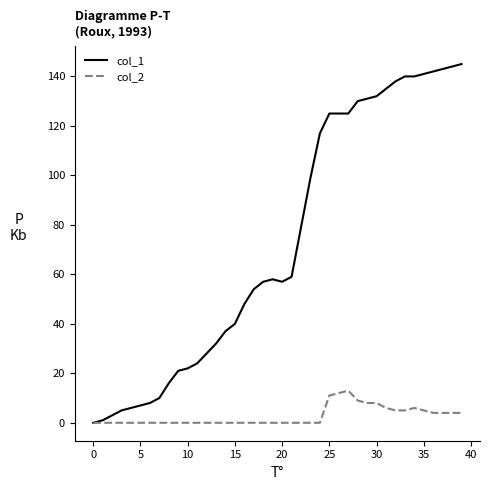

Rank the series by their maximum value, from highest to lowest.

col_1, col_2